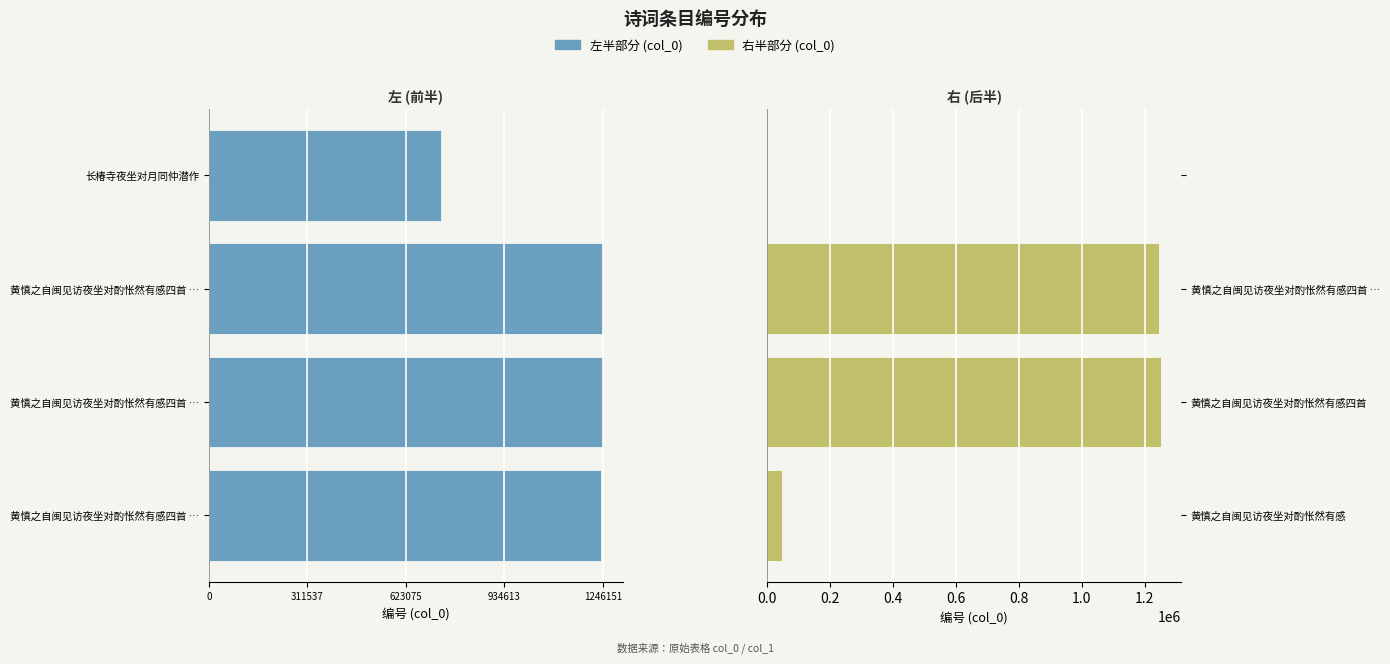

How many values in the 右半部分 (col_0) series exceed 1246150?

1